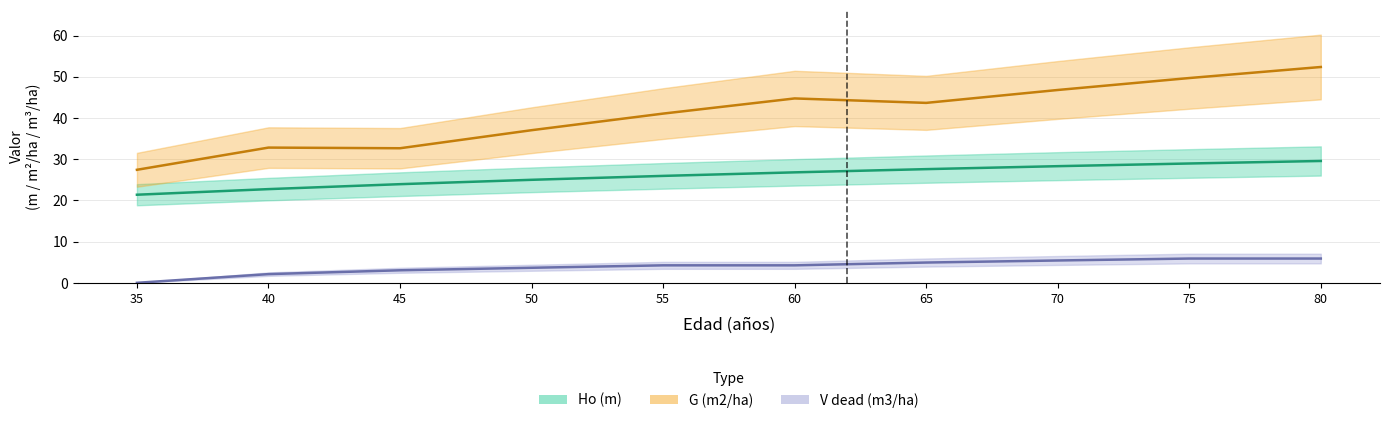

What is the difference between the maximum and minimum values in the Ho (m) series?

8.2